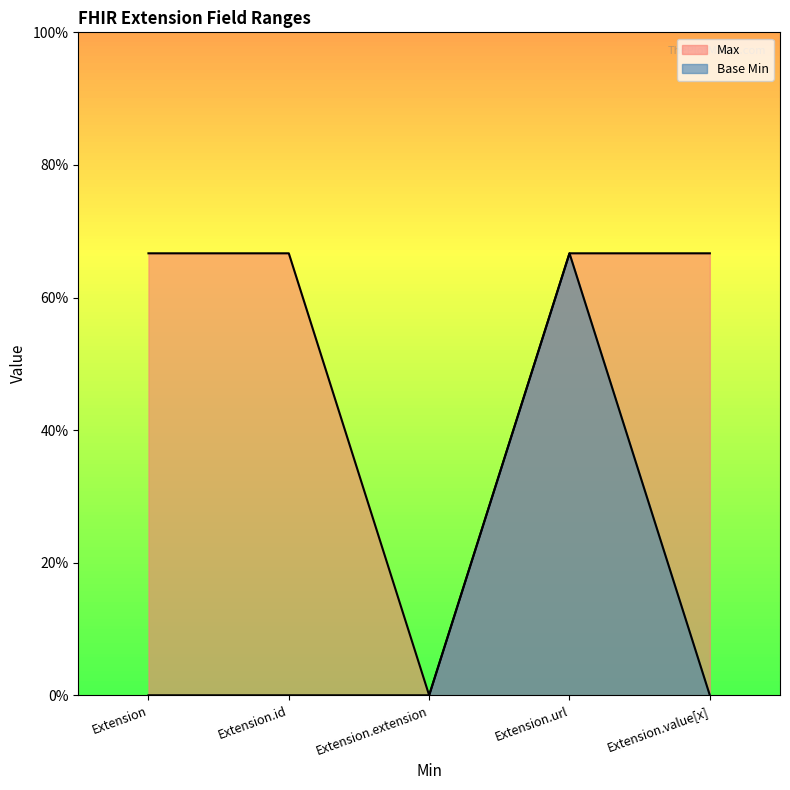

At how many categories does at least one series exceed 0?

4